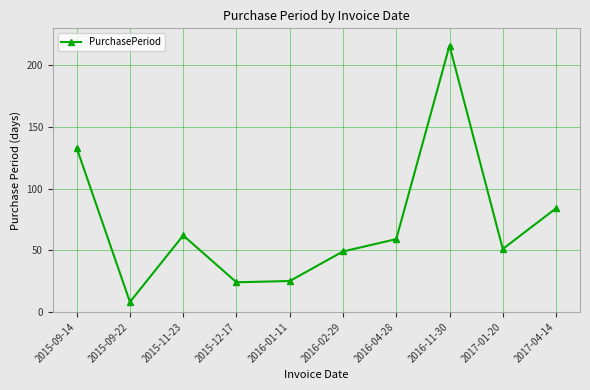

What position from the right is 2017-04-14?

1